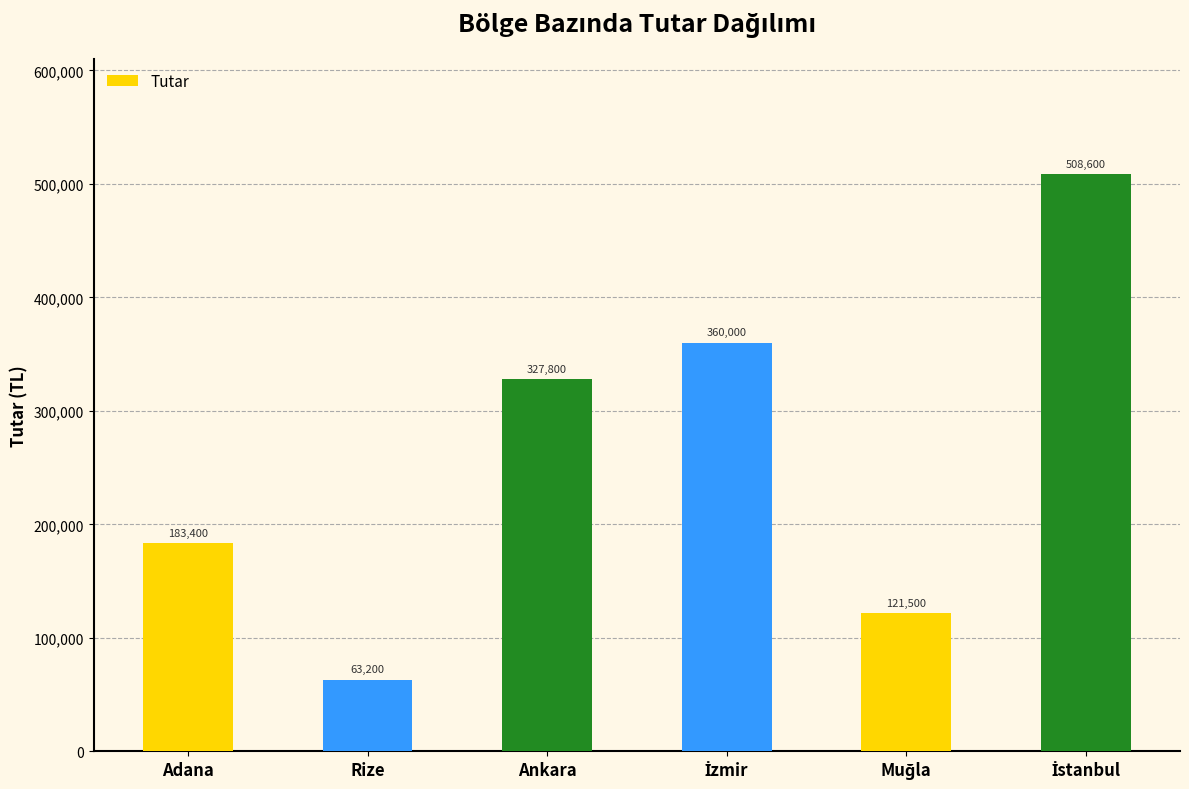

What is the label of the 4th bar from the right?

Ankara